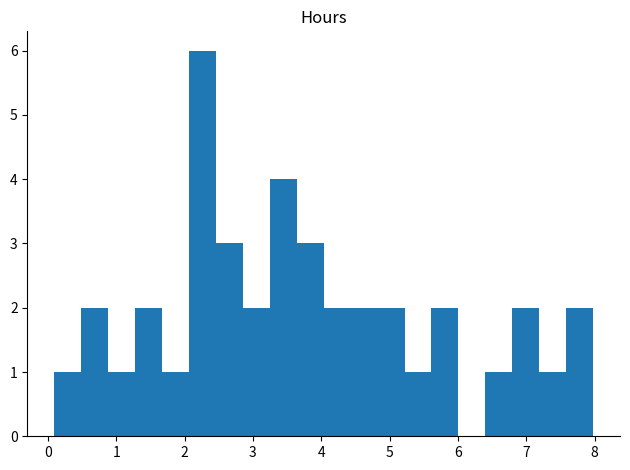

Read against the x-axis, roughly where is the centre of the tallest bar?

2.3